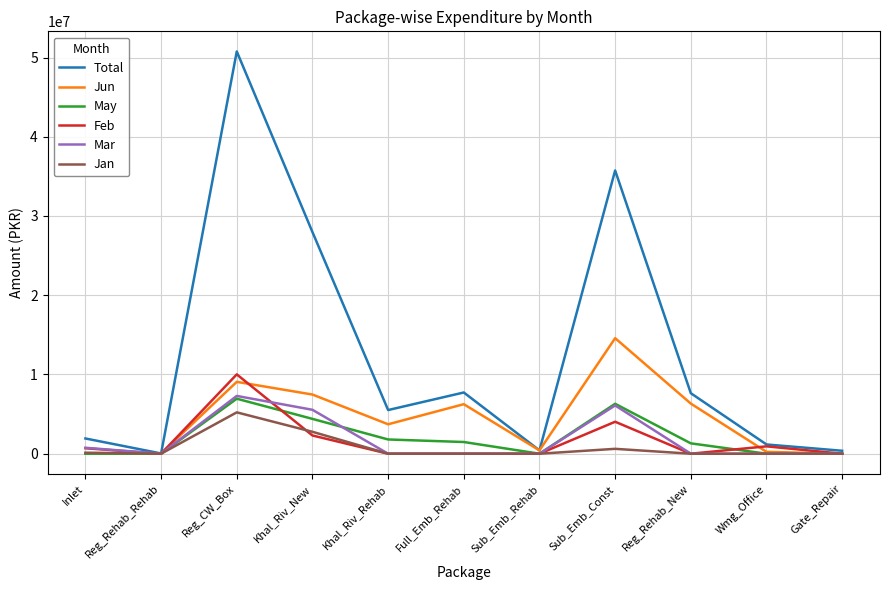

In Jan, how many points are higher than both neighbors (excluding endpoints)?

2